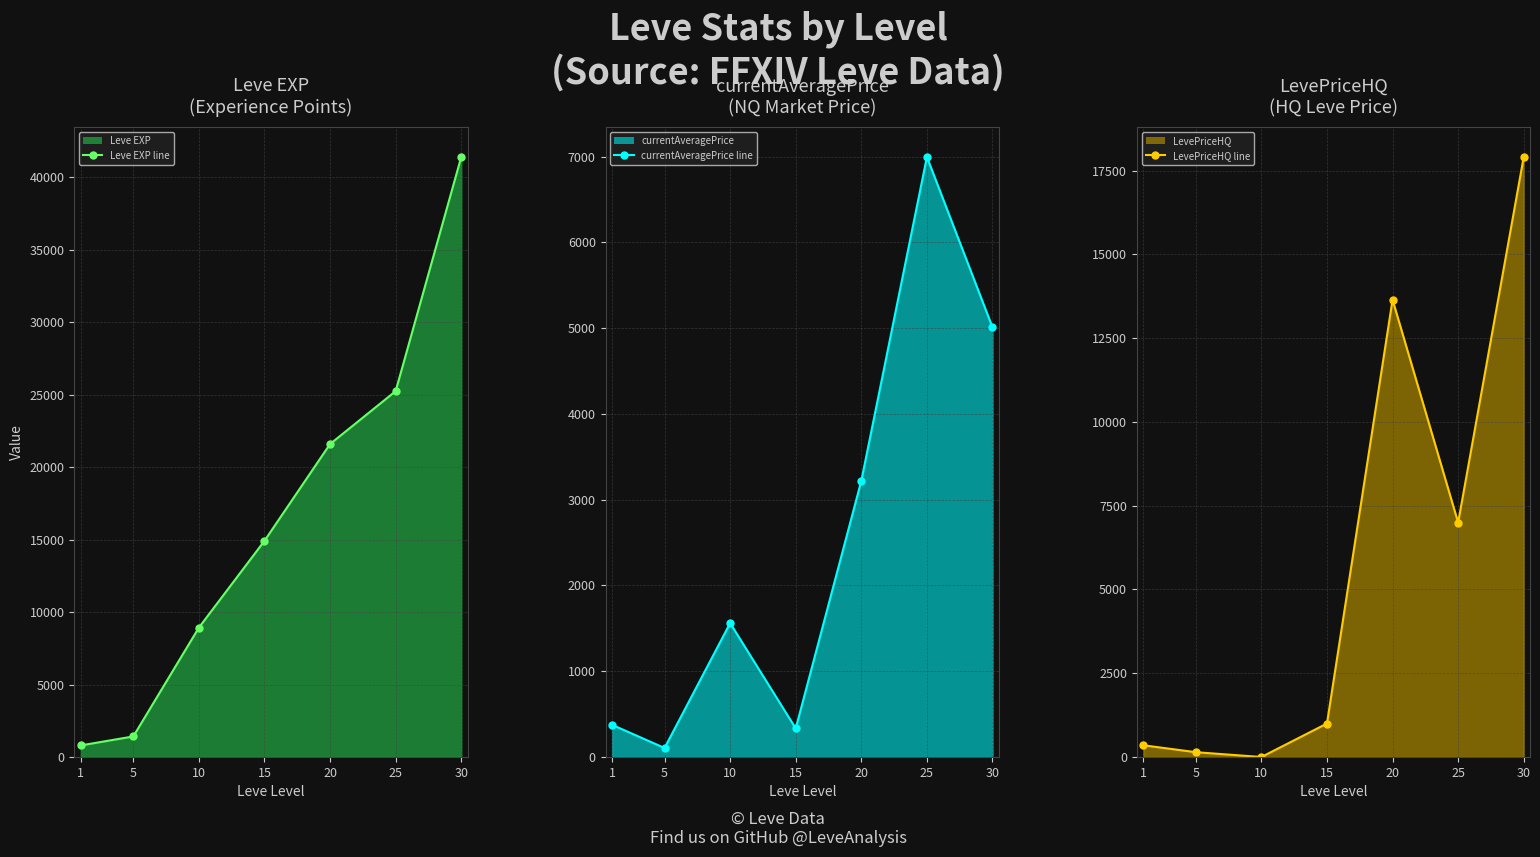

List the series in order of their peak value, lowest first.

currentAveragePrice line, LevePriceHQ line, Leve EXP line